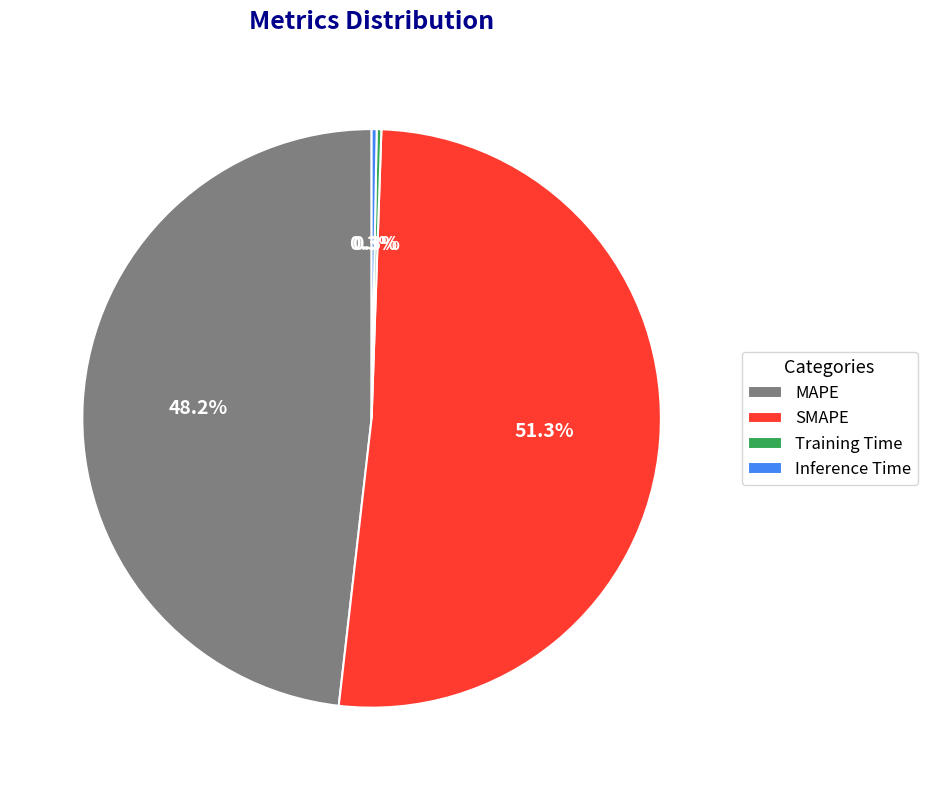

Is there a majority slice in this chart?

Yes